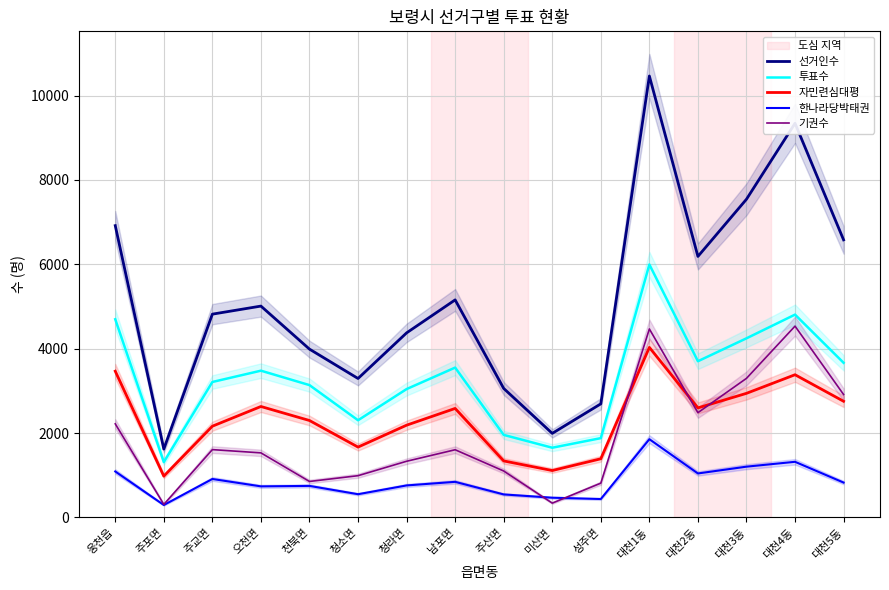

What is the value of the 투표수 point at the 10th from the left?

1653